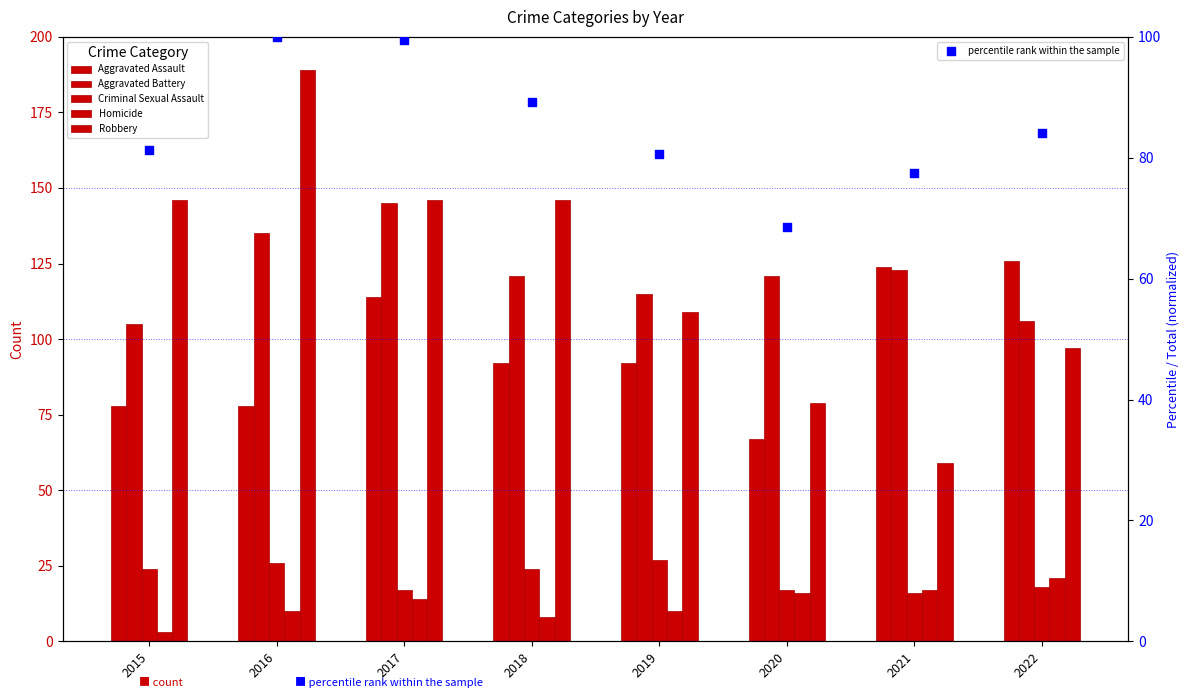

Which series has the largest total across all categories?

Aggravated Battery